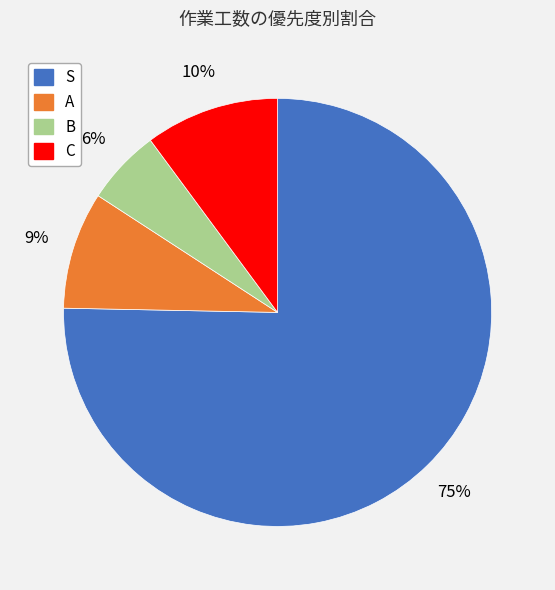

True or false: C accounts for 10% of the total.

True